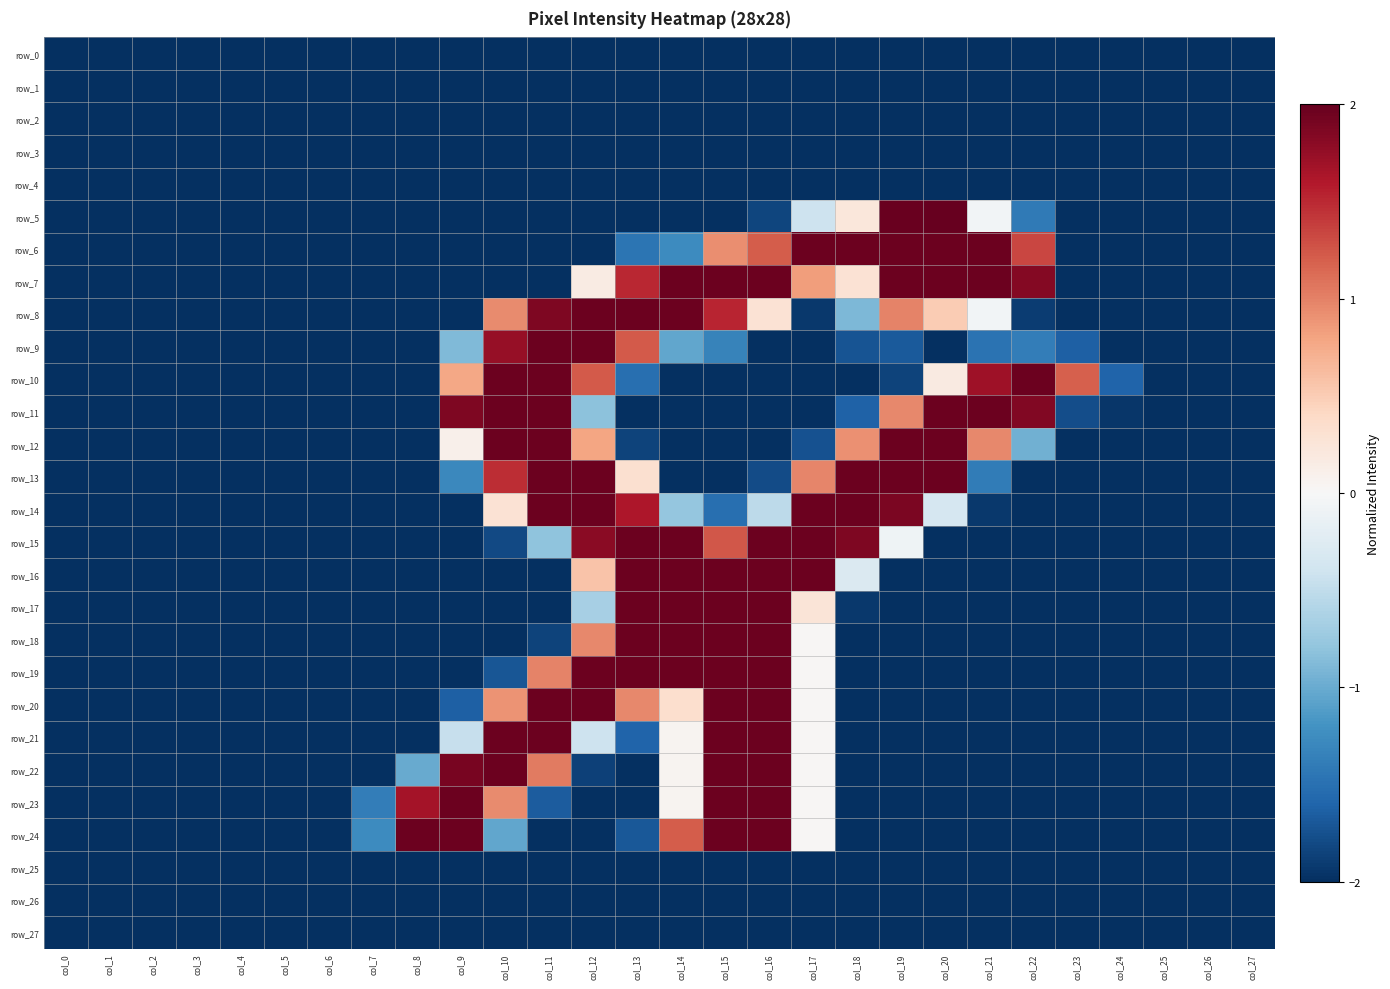

At which category does the chart reach its minimum across all series?

col_0